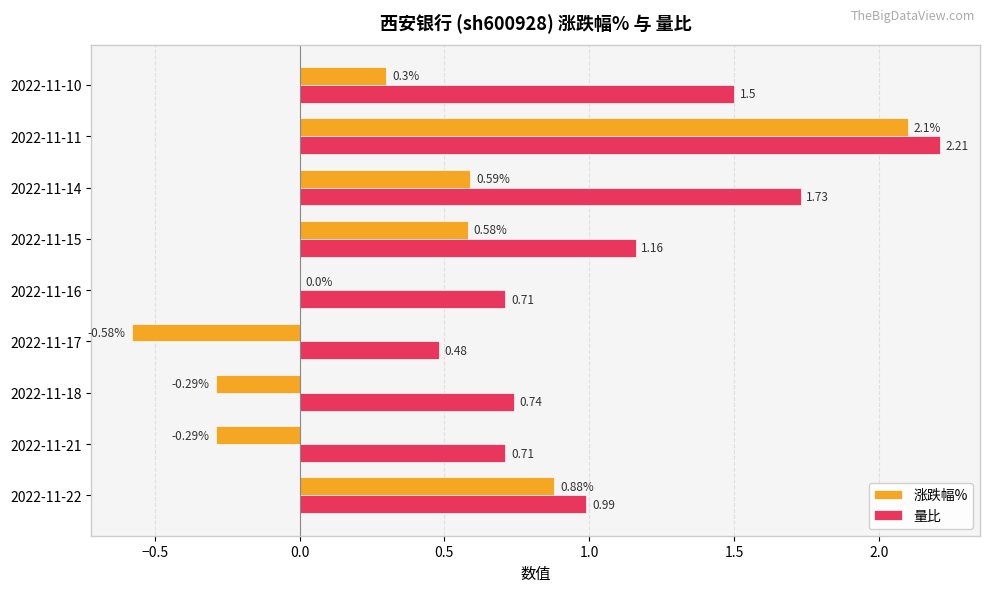

Between 2022-11-21 and 2022-11-10, which series saw the biggest shift?

量比